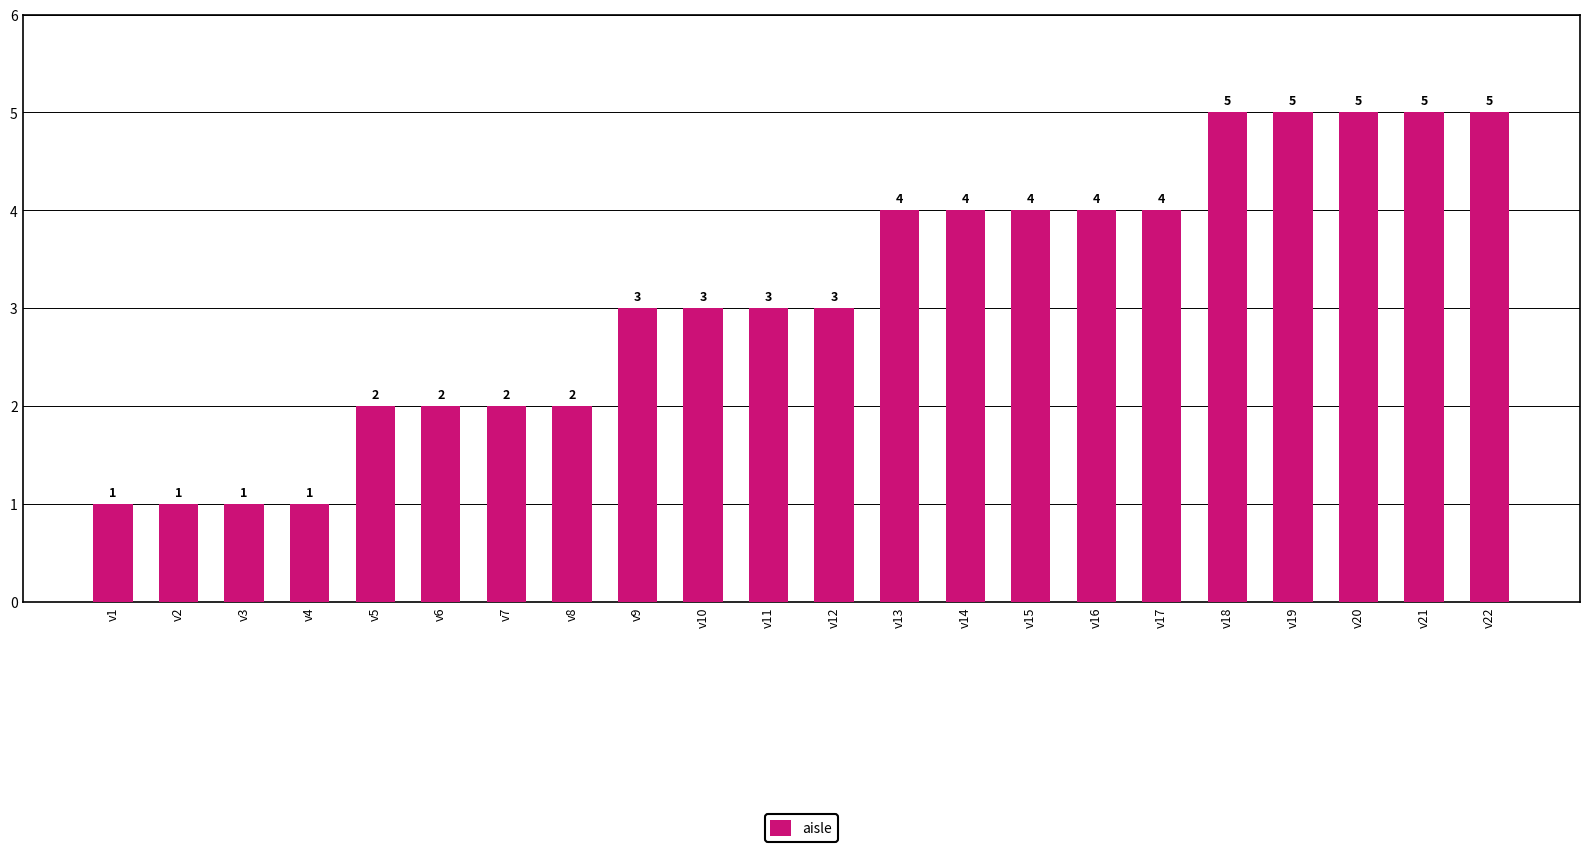

What is the maximum value shown in the chart?

5